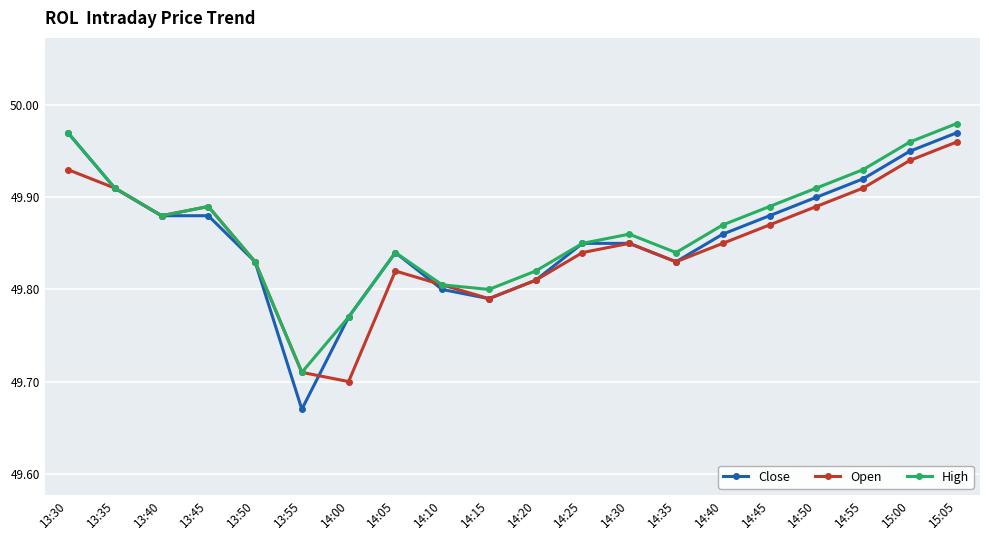

In High, how many points are higher than both neighbors (excluding endpoints)?

3